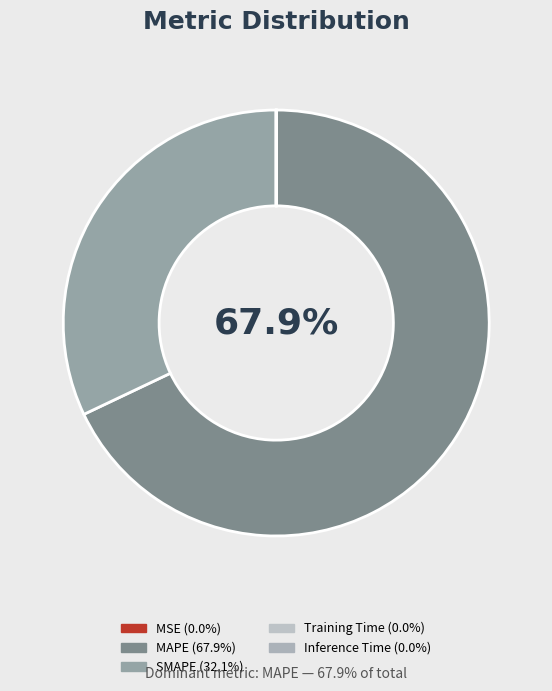

Is the sum of Inference Time and SMAPE greater than half?

No